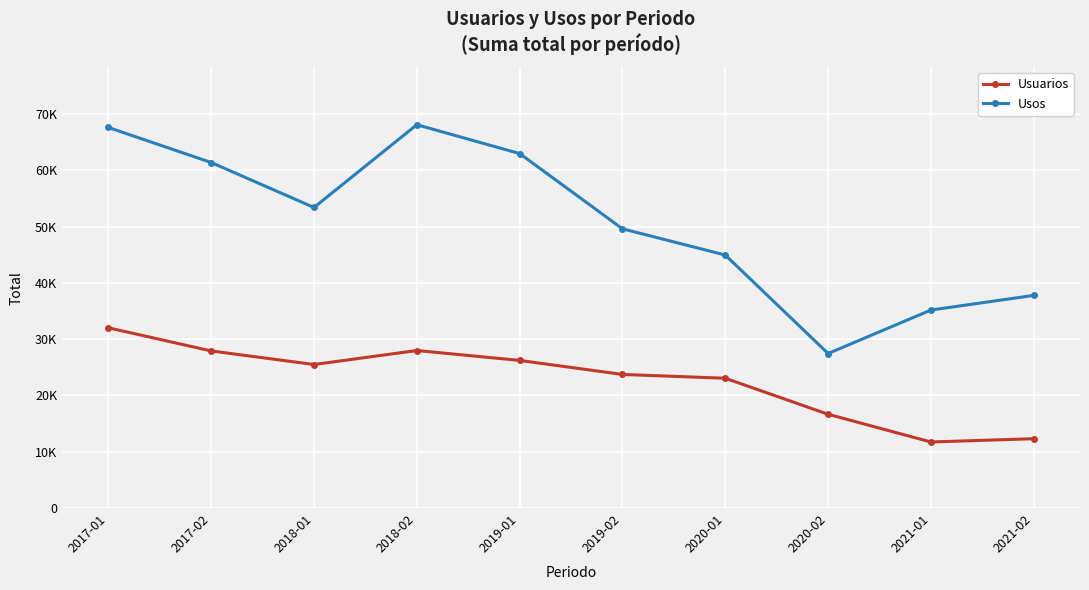

Between 2019-02 and 2021-01, which series saw the biggest shift?

Usos